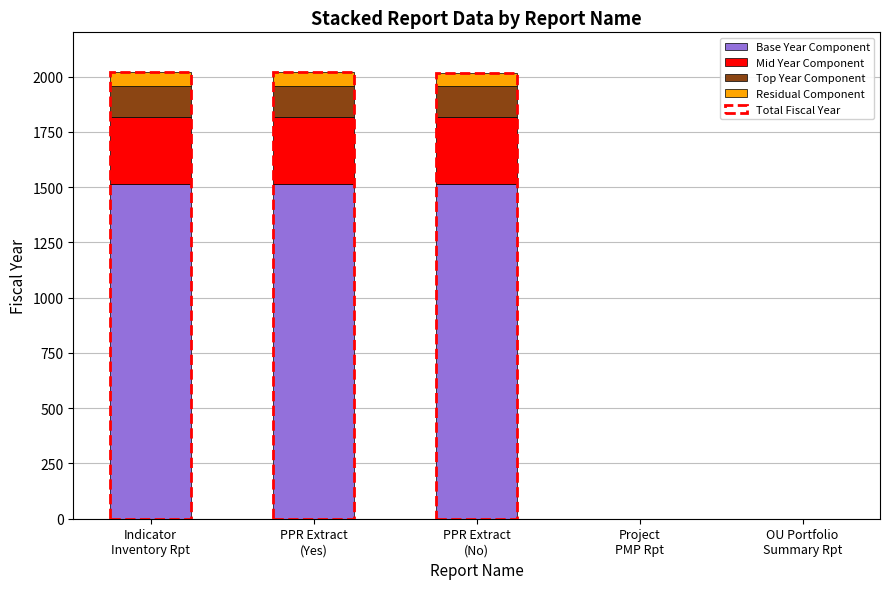

How many series are shown in this chart?

4